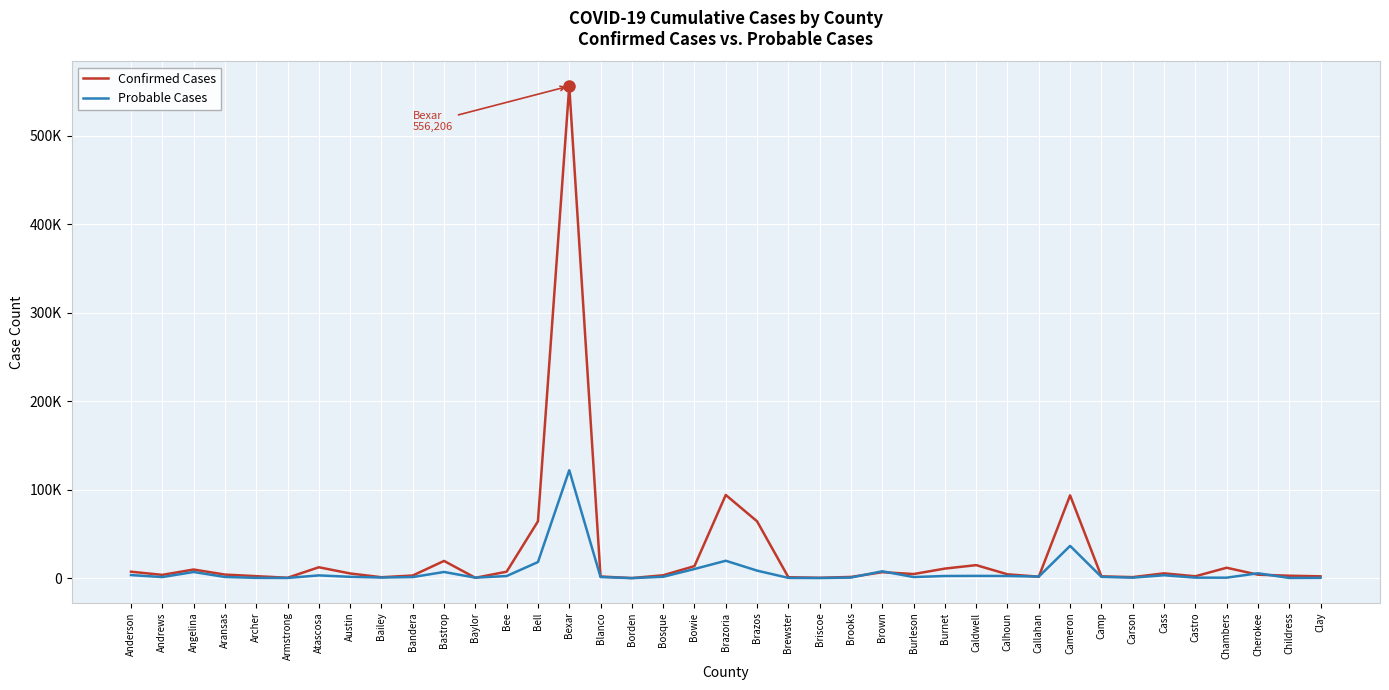

Does the chart display data point markers on the line(s)?

No